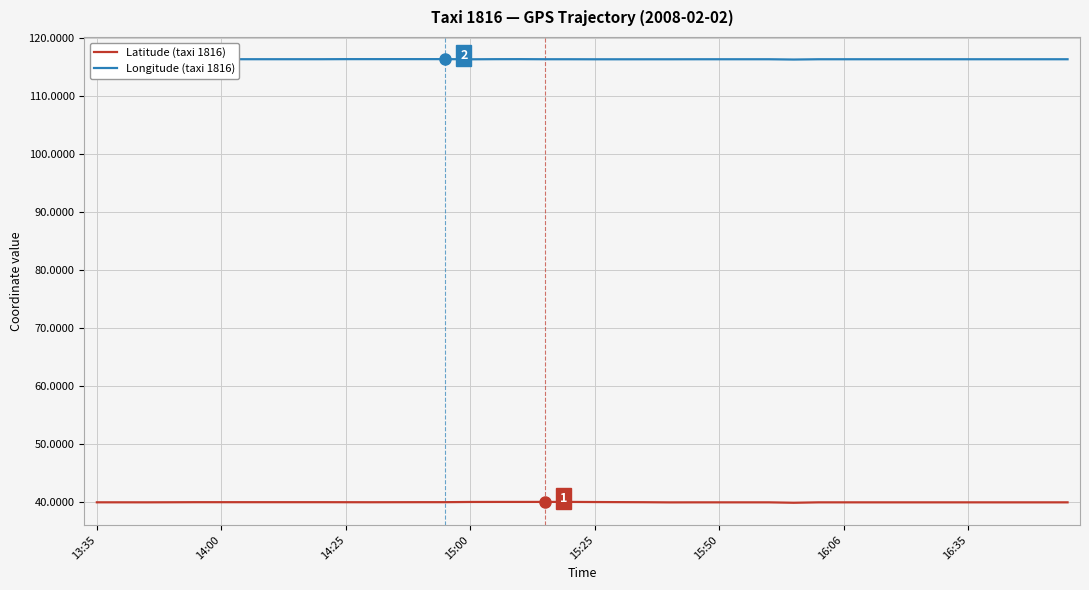

True or false: Longitude (taxi 1816) and Latitude (taxi 1816) cross at least once.

False